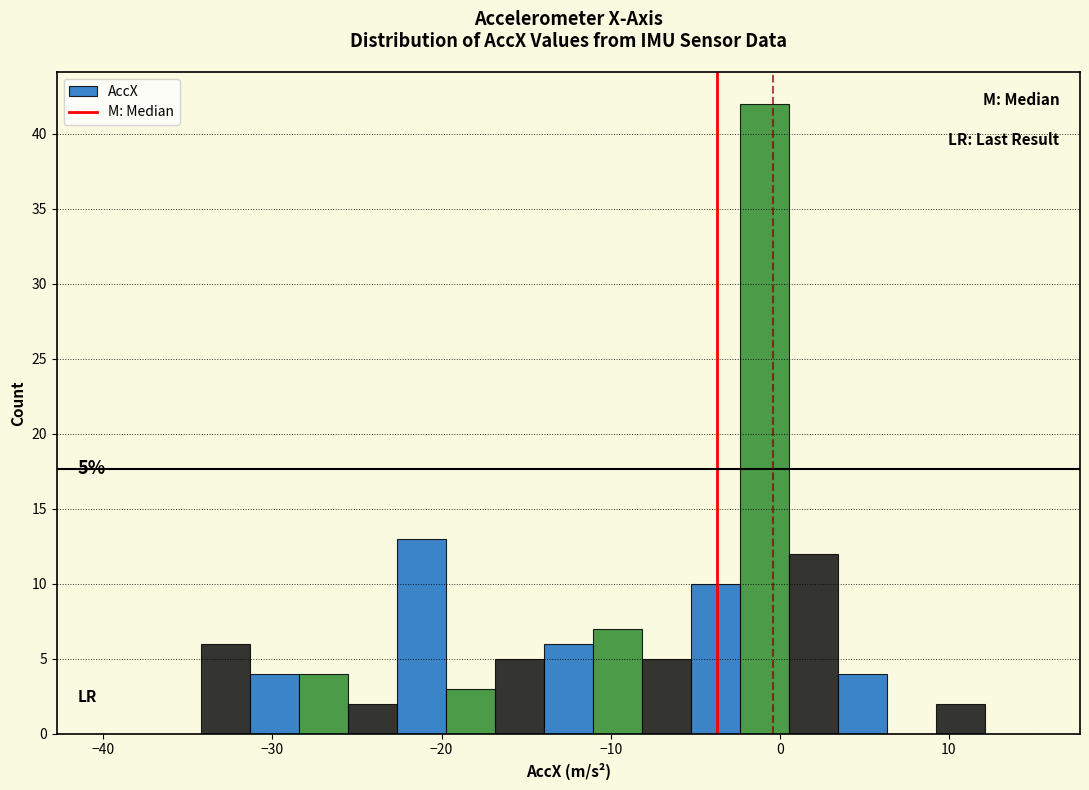

Read against the x-axis, roughly where is the centre of the tallest bar?

-1